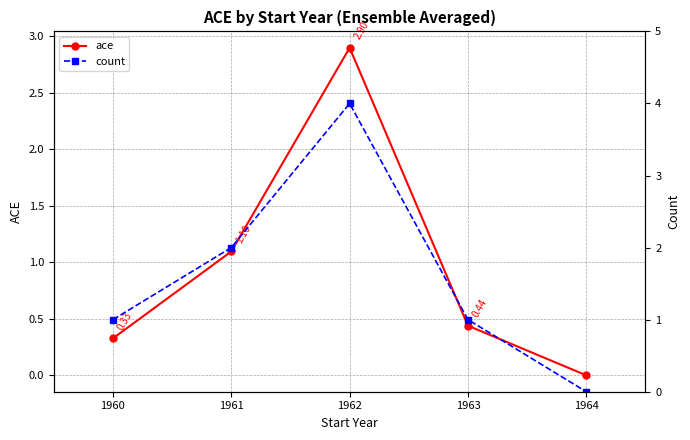

True or false: ace has more than 2 interior local peaks.

False